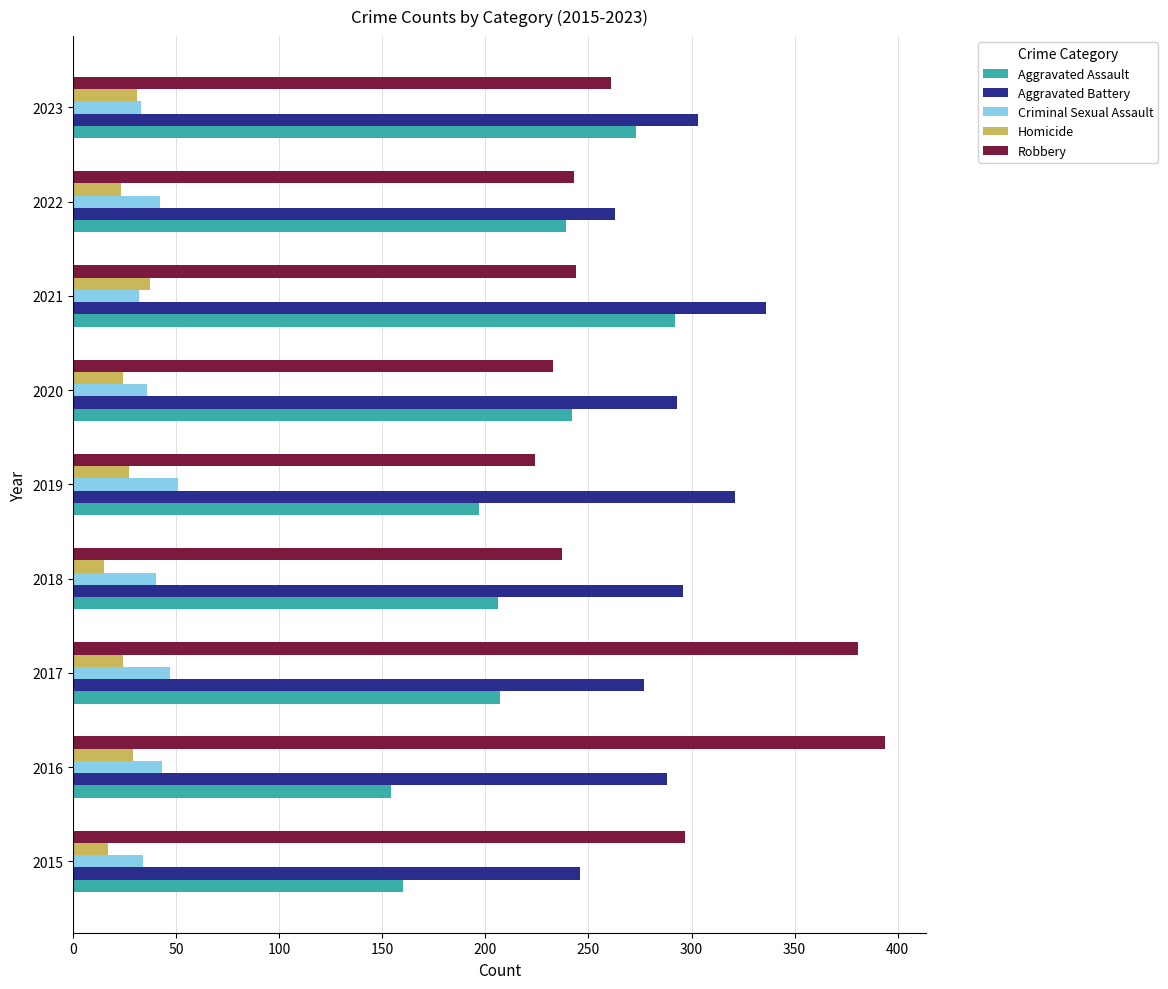

What is the highest value of the Aggravated Battery series?

336